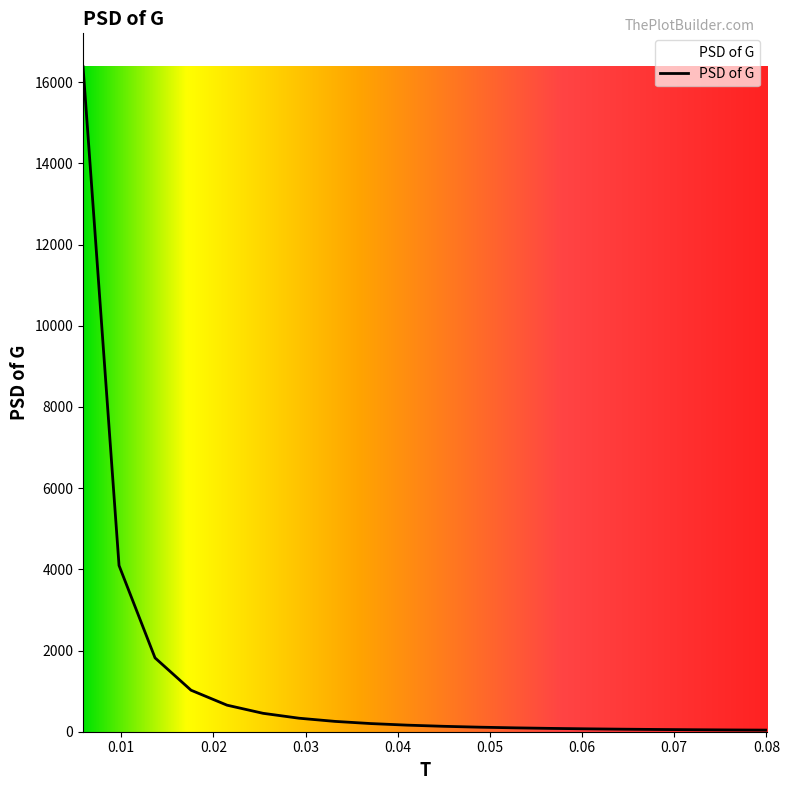

At which label does the data first exceed 162?

0.005859375